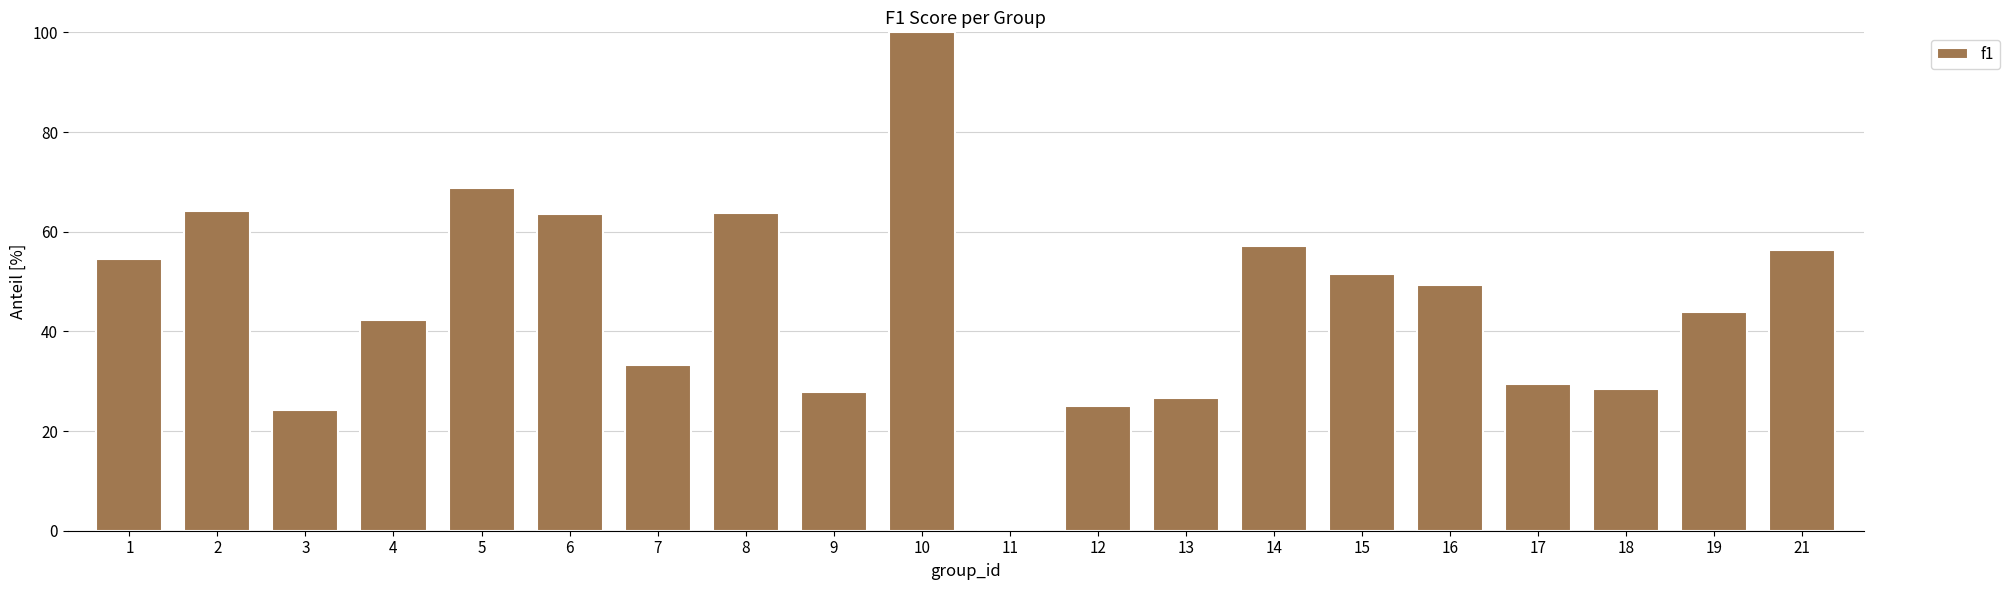

The value at 13 is 0.3. True or false?

True